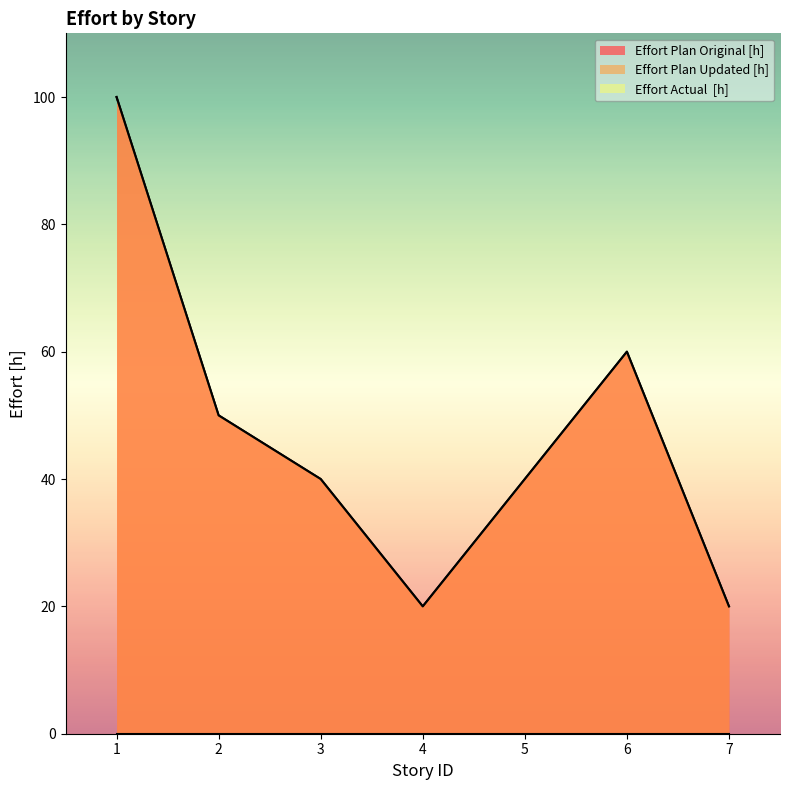

Reading left to right, transcribe all the data shown in this chart.

Effort Plan Original [h]: 100	50	40	20	40	60	20
Effort Plan Updated [h]: 100	50	40	20	40	60	20